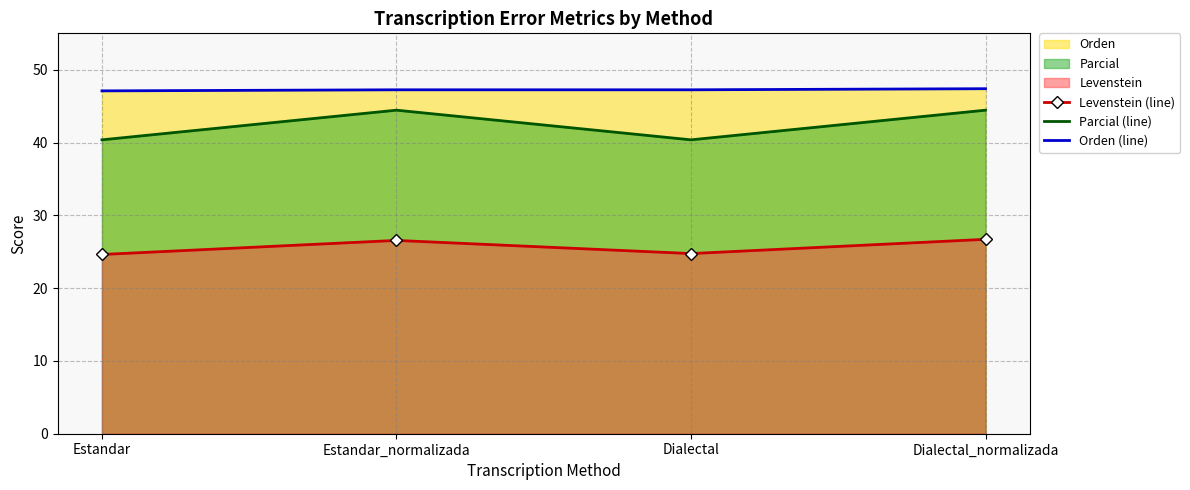

True or false: Orden (line) and Parcial (line) intersect in this chart.

False